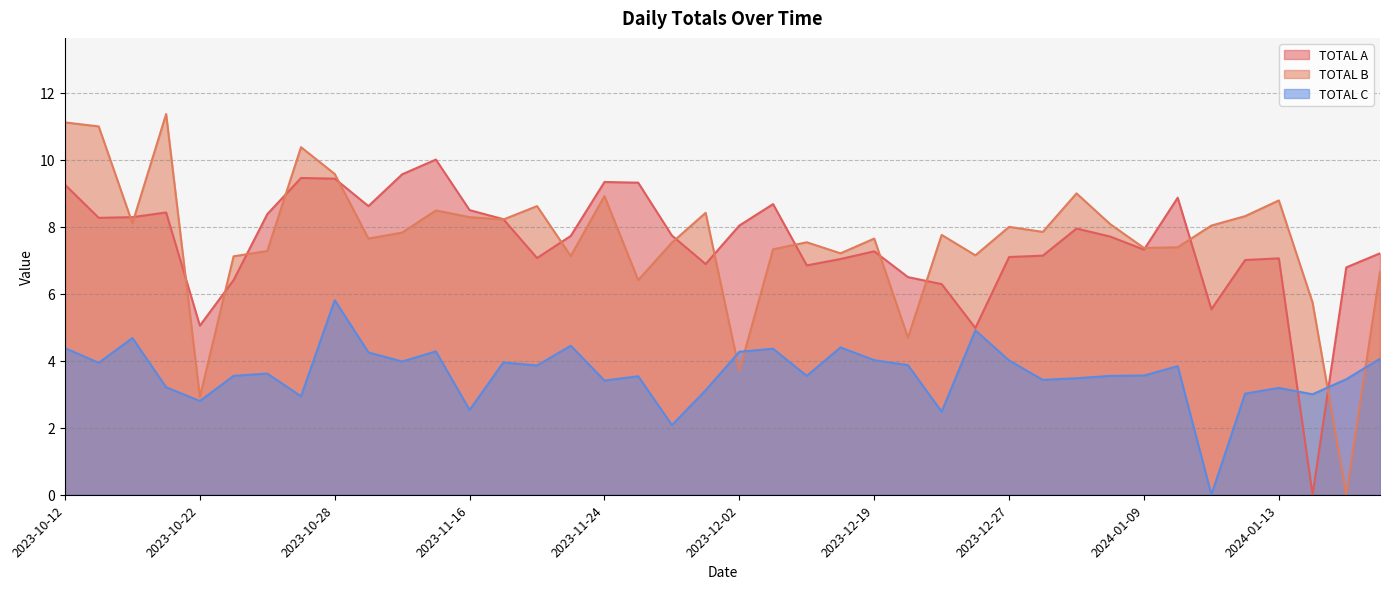

How many positive values does the TOTAL B series have?

39